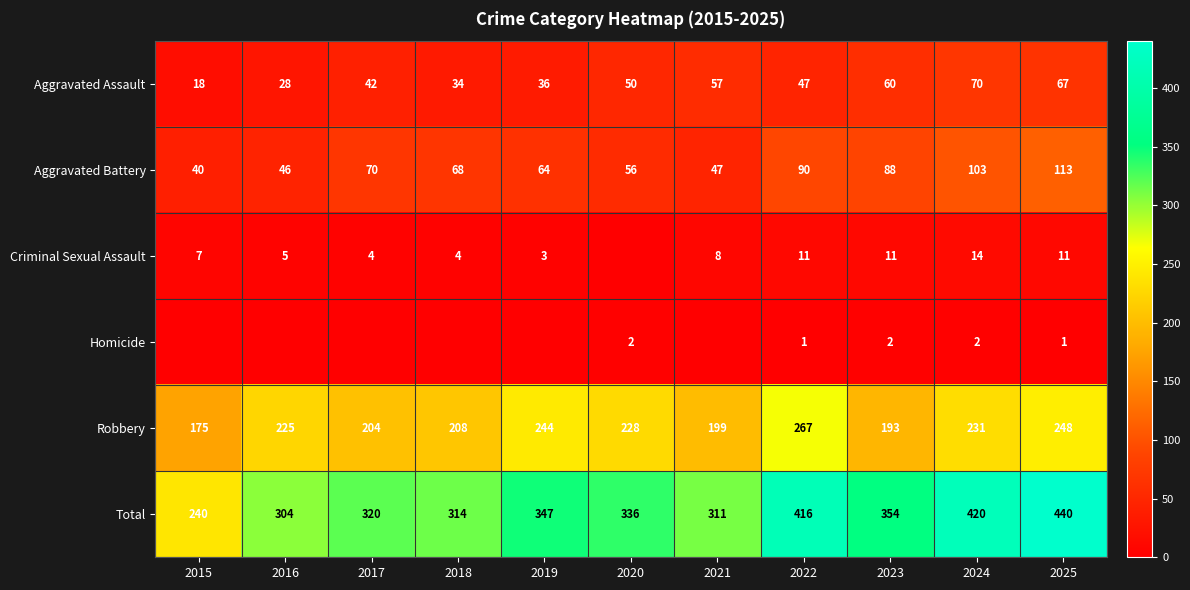

Count the number of categories in the chart.

11